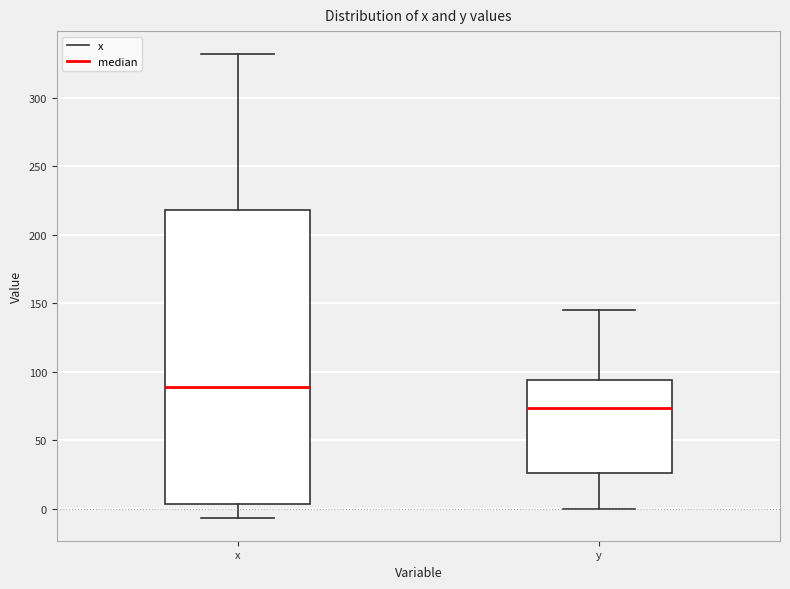

Where is the lower edge of the box for x on the y-axis? The values are not printed on the chart, so give them approximately, as read against the axis.

5